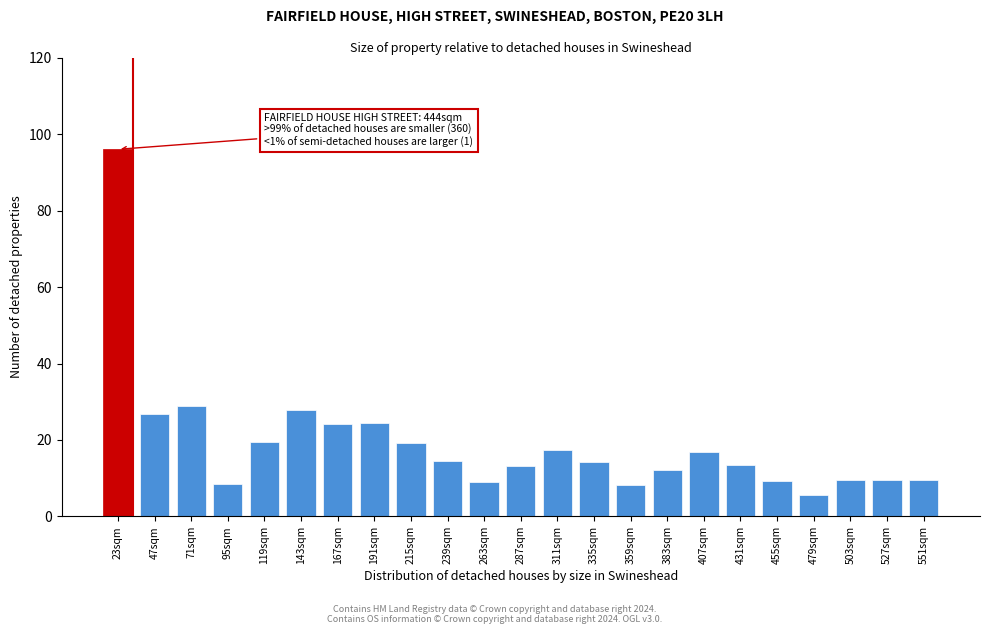

The chart shows a value of 5.7 at 479sqm. True or false?

True